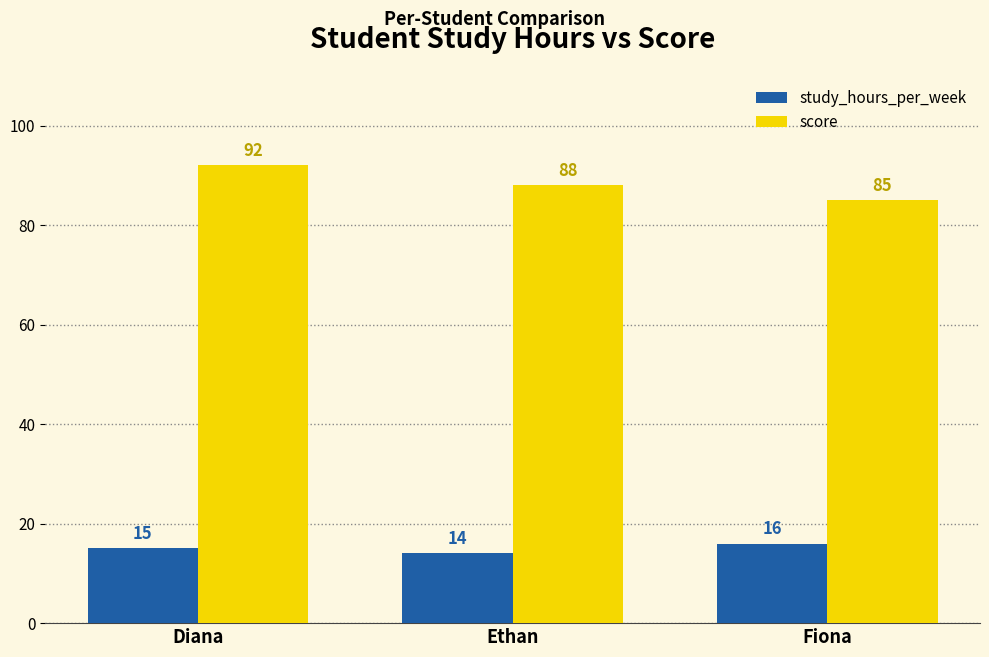

Which label corresponds to the smallest value in the chart?

Ethan